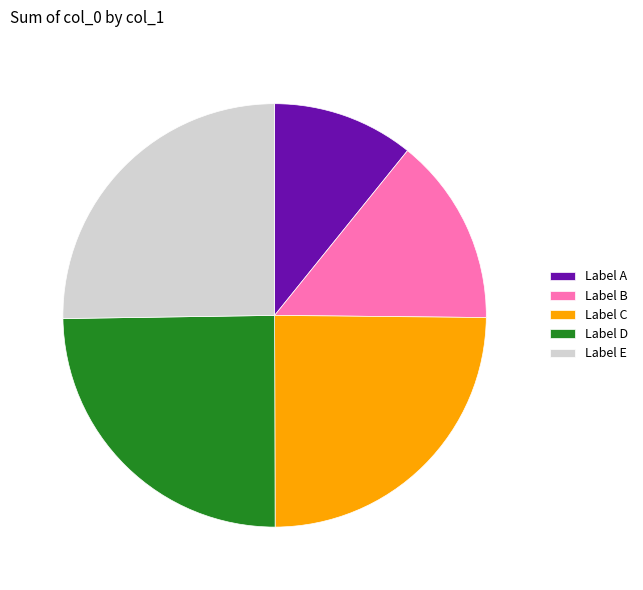

How many segments does this pie chart have?

5